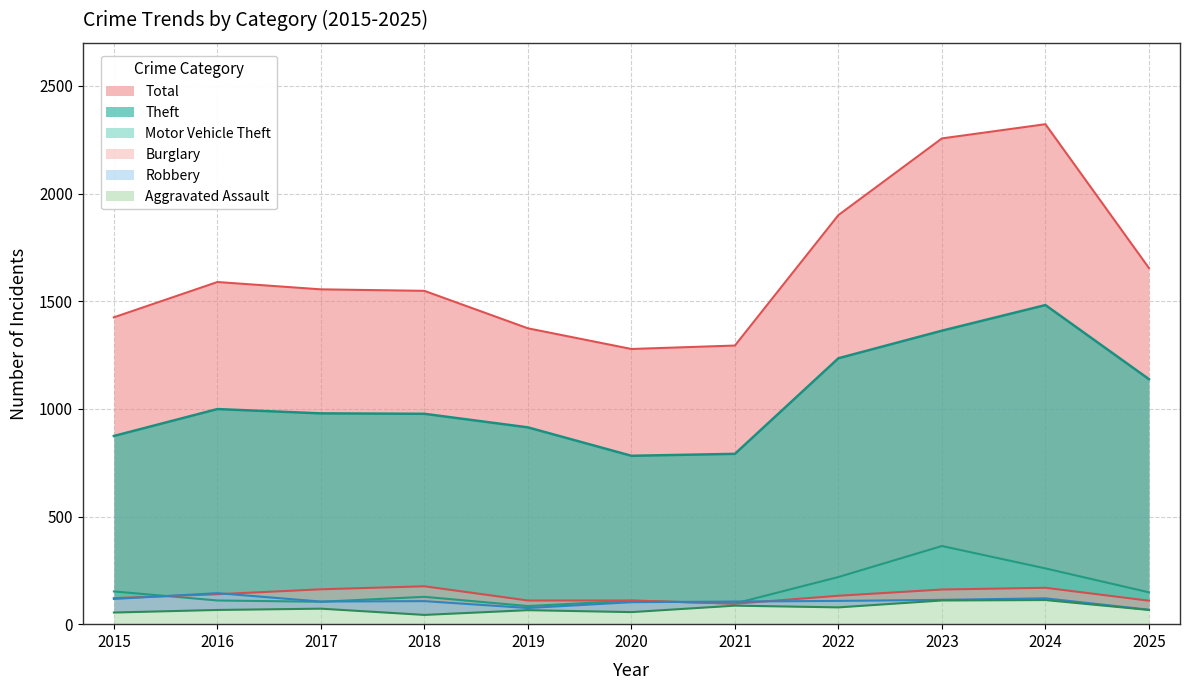

True or false: Aggravated Assault and Motor Vehicle Theft cross at least once.

False